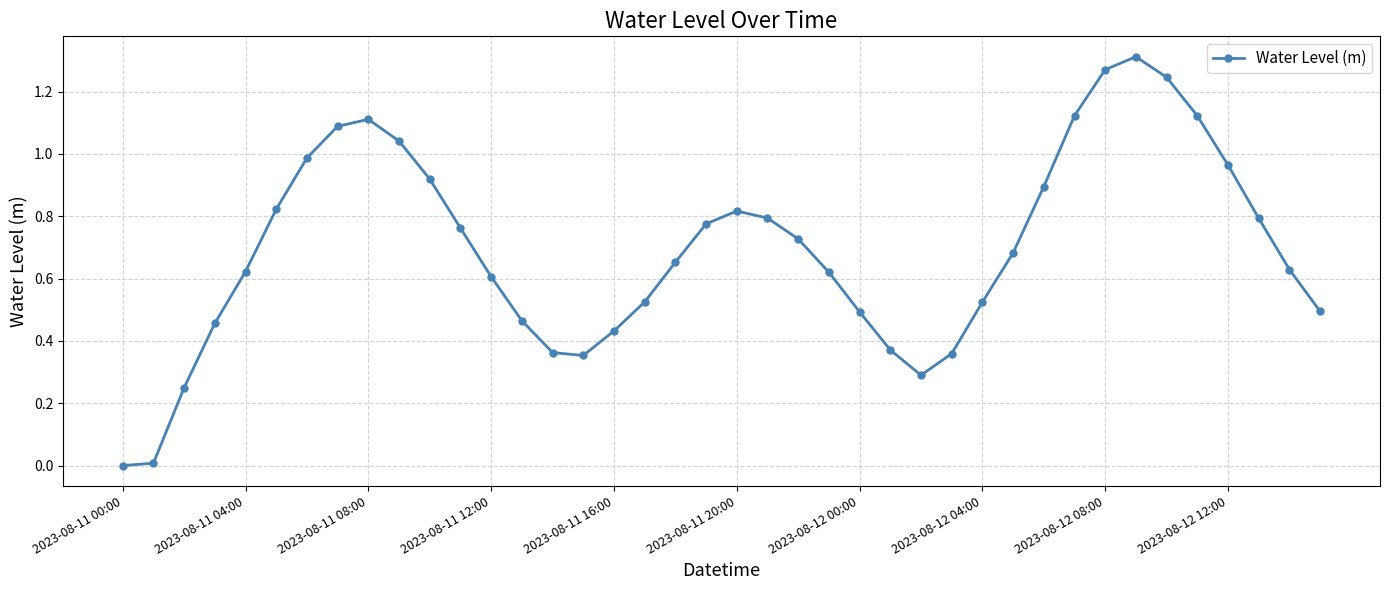

How many points are higher than both their immediate neighbors (excluding endpoints)?

3